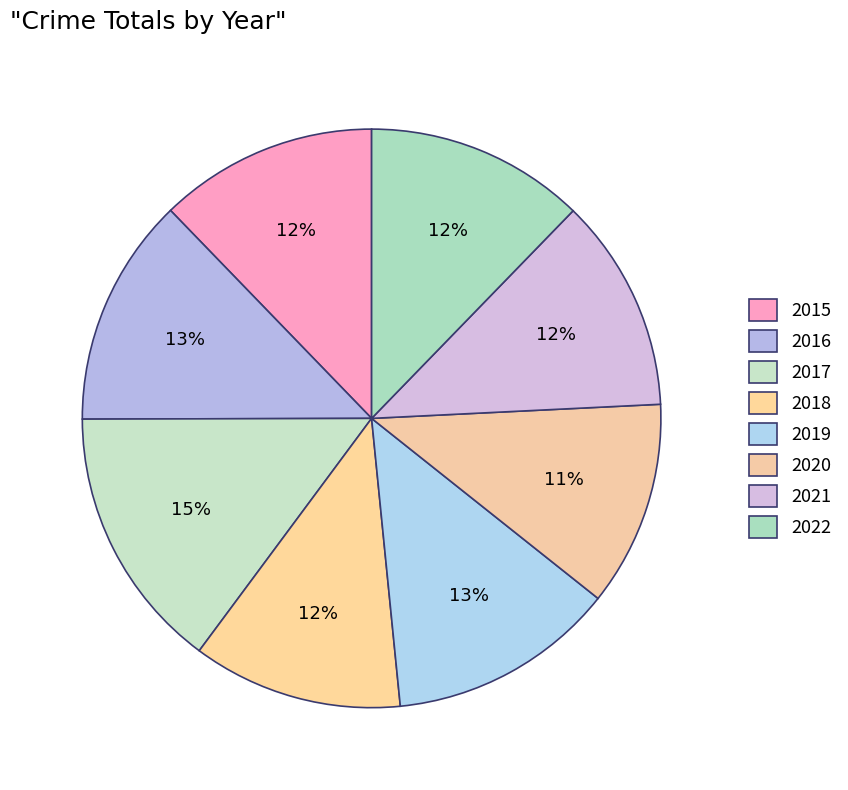

Rank the categories by value from lowest to highest.

2020, 2018, 2021, 2015, 2022, 2019, 2016, 2017